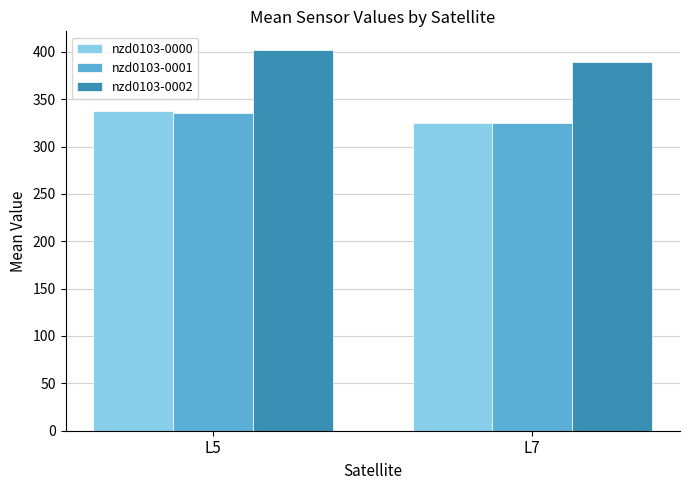

How many bars are there in total?

6